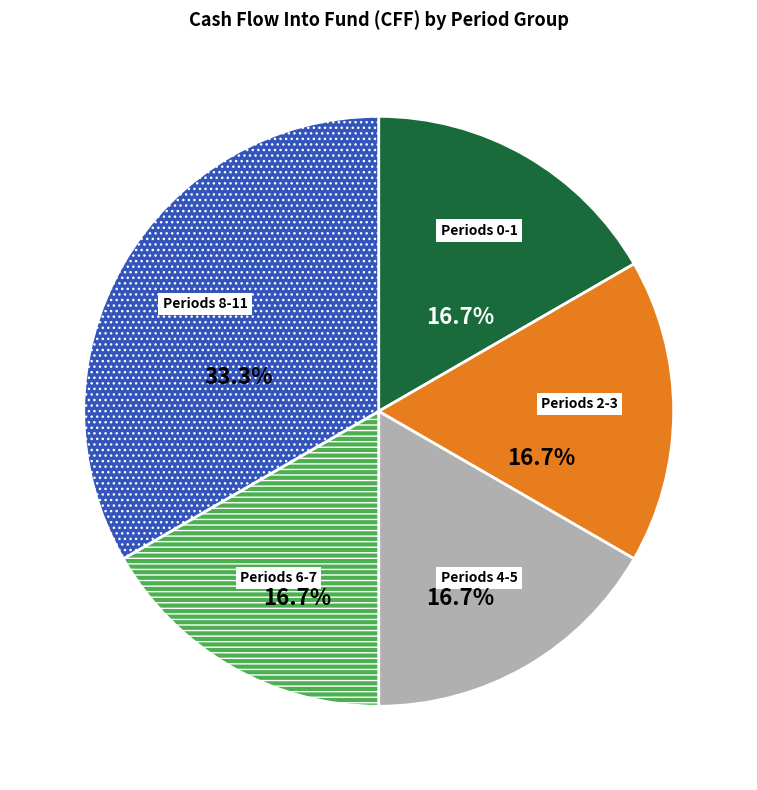

Count the number of slices in the pie.

5